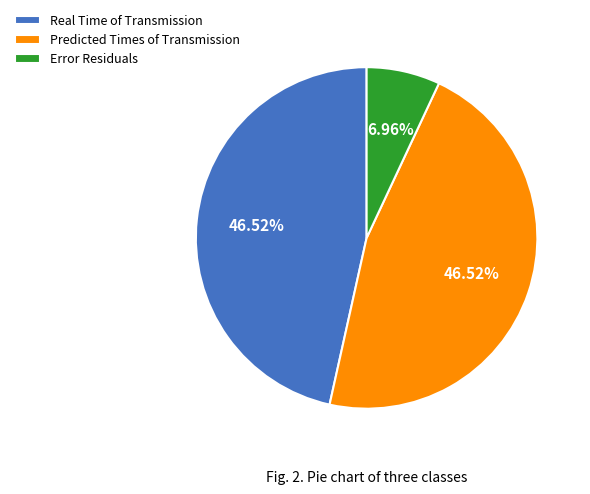

Approximately how many times larger is the value at Predicted Times of Transmission compared to Error Residuals?

6.7